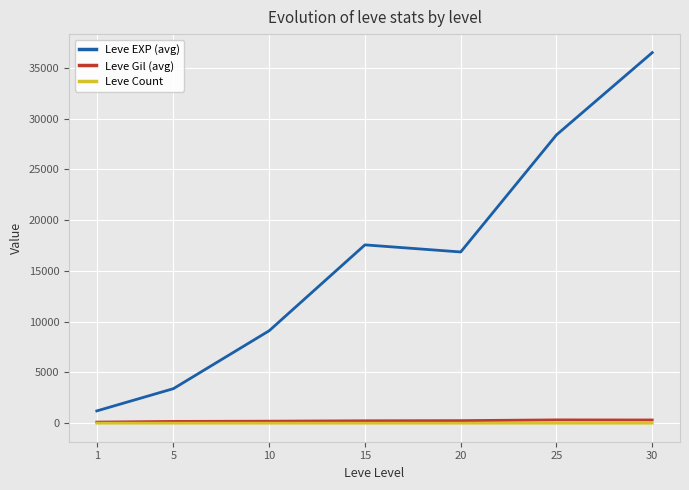

True or false: Leve Count and Leve EXP (avg) cross at least once.

False